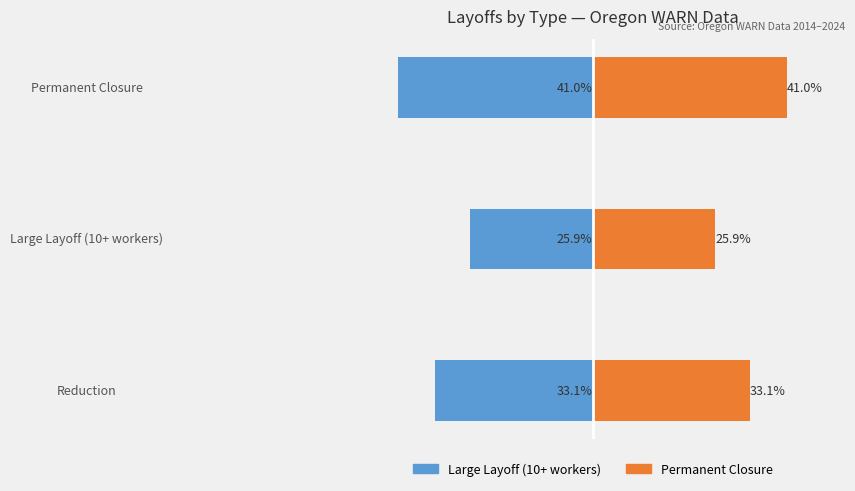

What is the greatest value displayed?

41.0